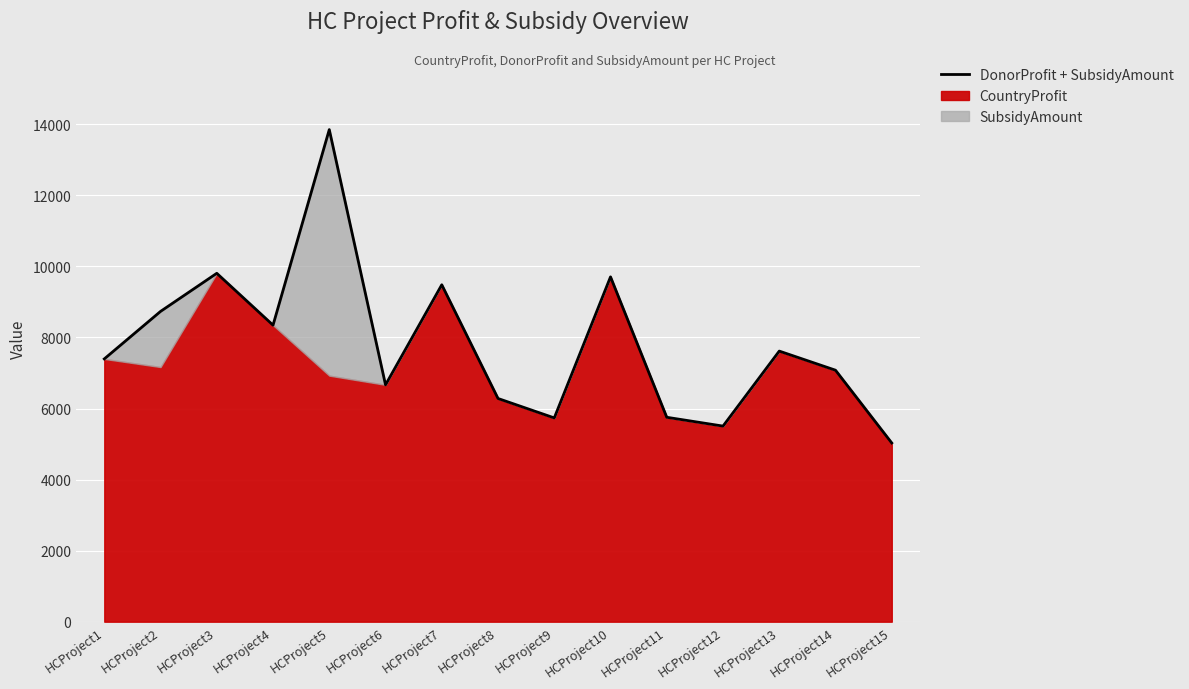

How many data points are above 7397?

7